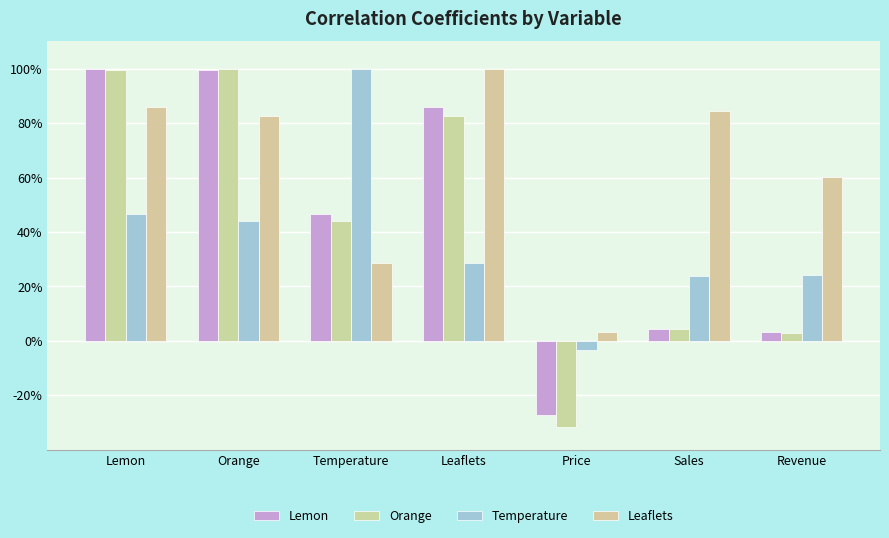

Are the bars grouped side by side (vs. stacked)?

Yes